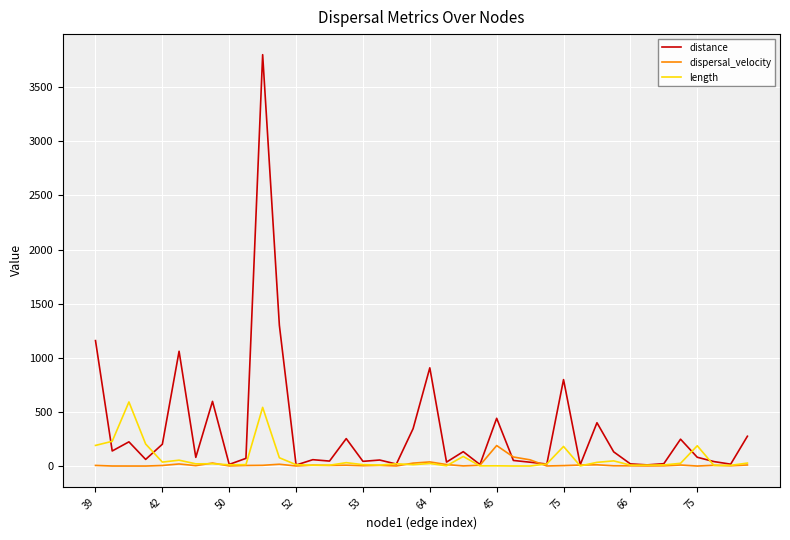

Which series has the largest total across all categories?

distance